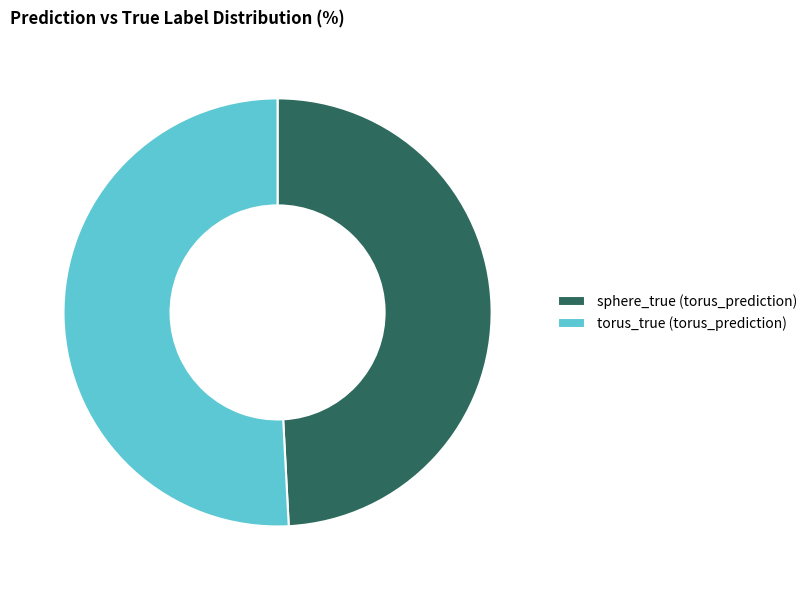

Do sphere_true (torus_prediction) and torus_true (torus_prediction) together represent more than half of the pie?

Yes